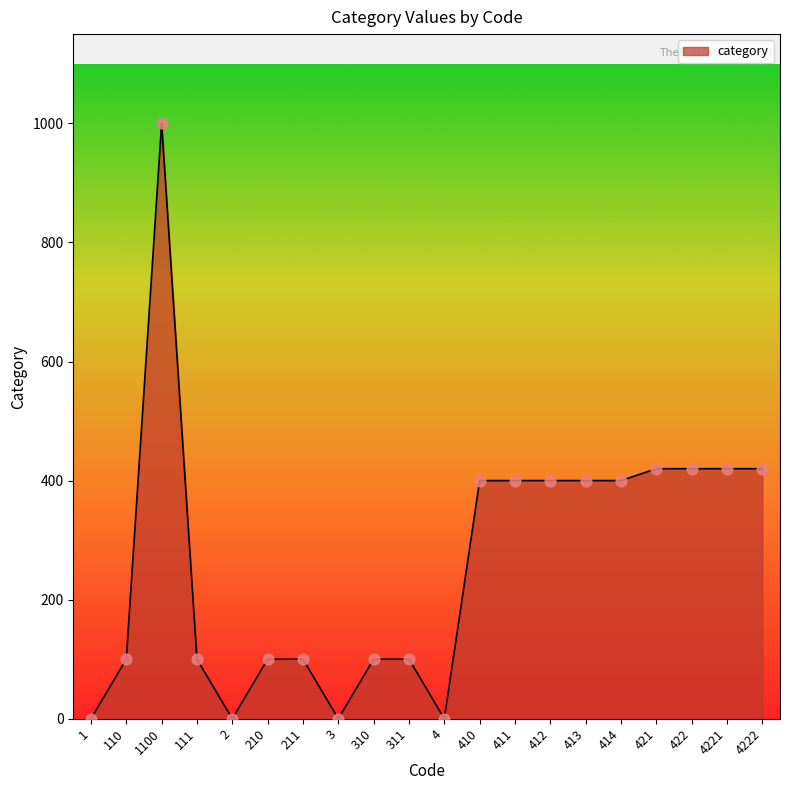

Between 410 and 3, which is larger?

410